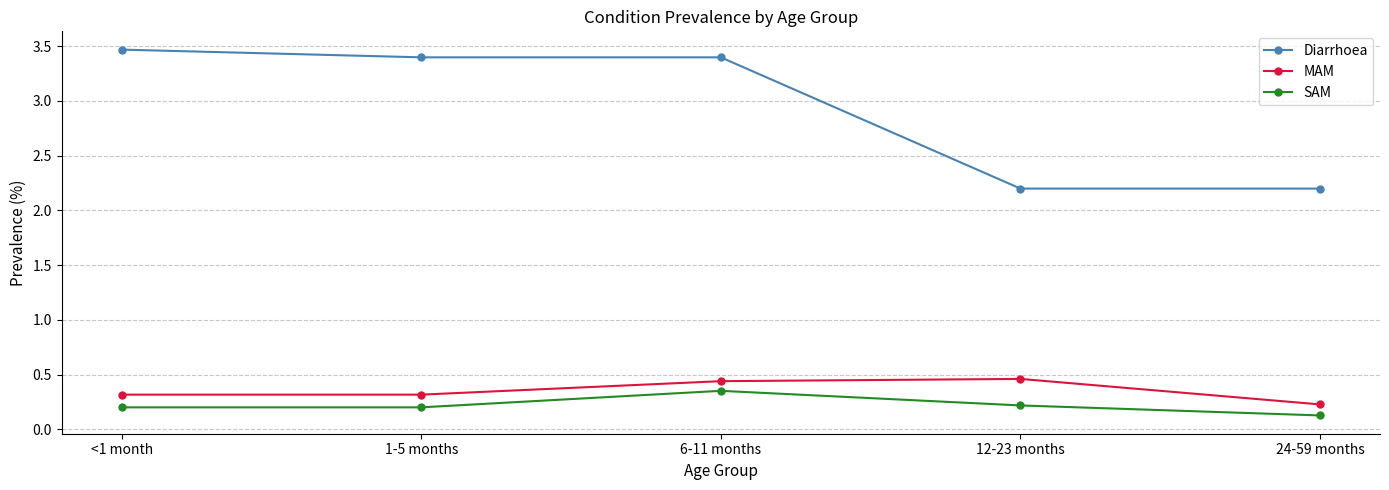

Between <1 month and 24-59 months, which series saw the biggest shift?

Diarrhoea